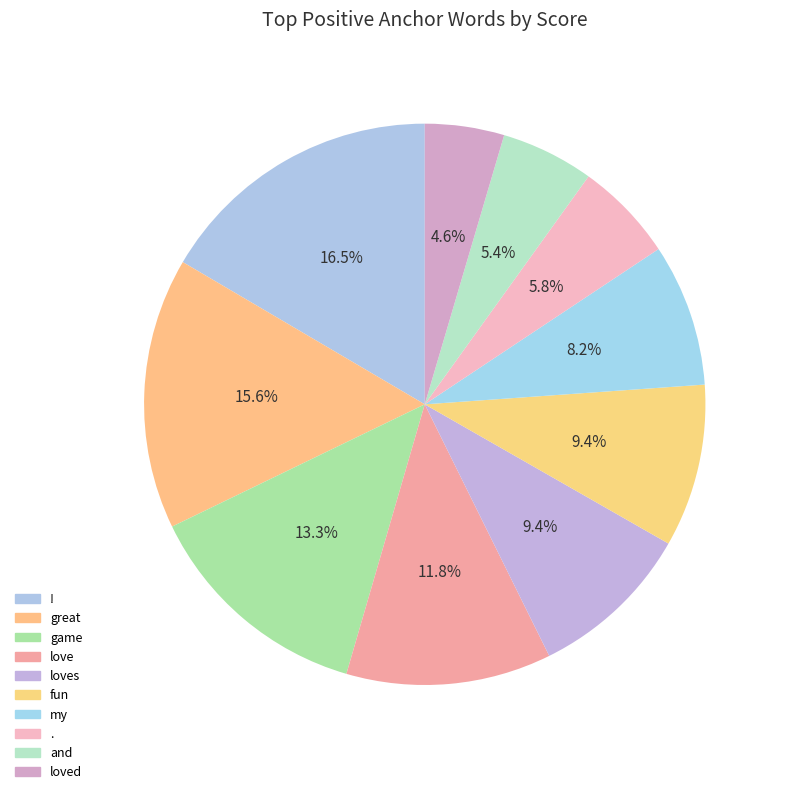

How much of the chart is everything except and?

94.6%